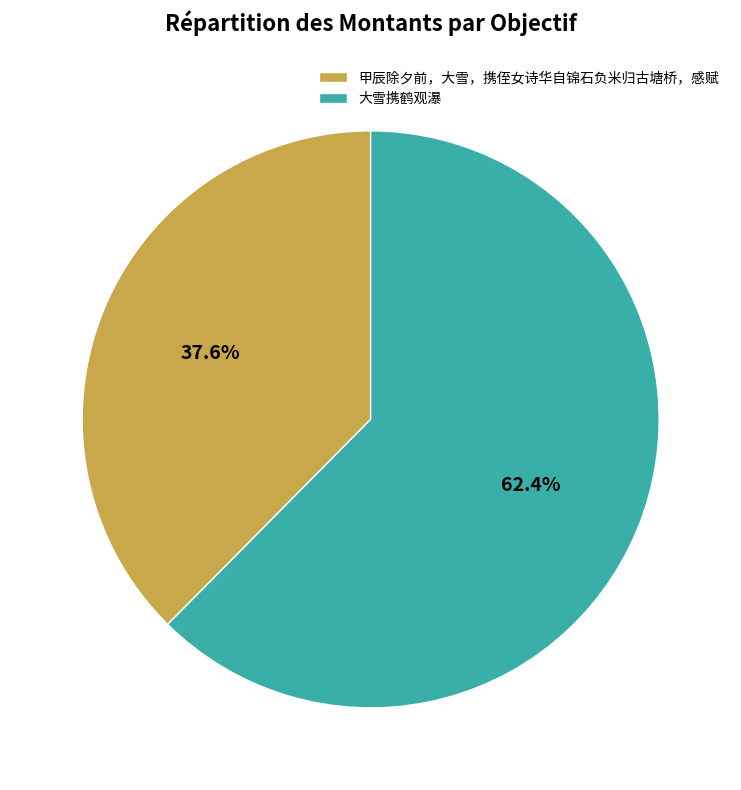

Rank the categories by value from lowest to highest.

甲辰除夕前，大雪，携侄女诗华自锦石负米归古塘桥，感赋, 大雪携鹤观瀑